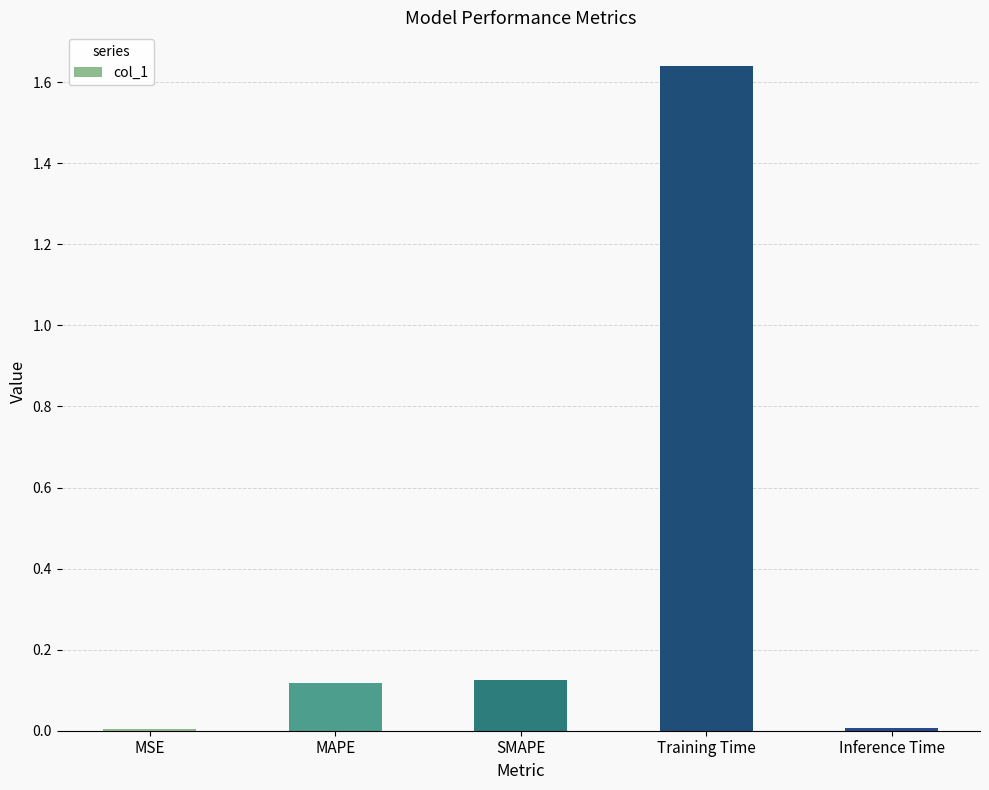

True or false: the data shows 0.0 at MSE.

True